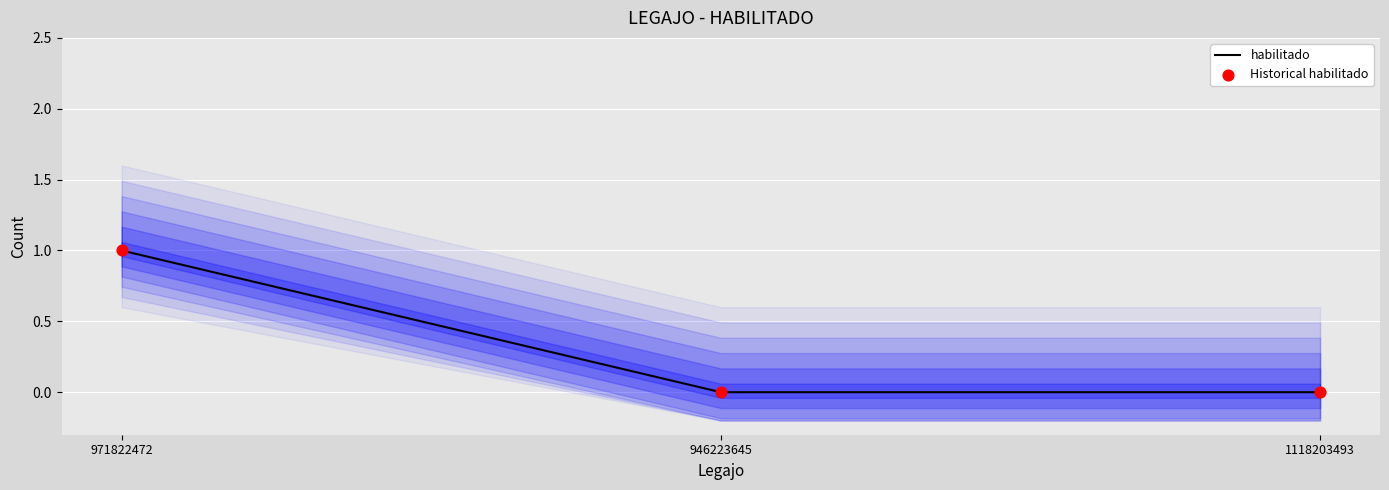

Which series has the largest total across all categories?

habilitado